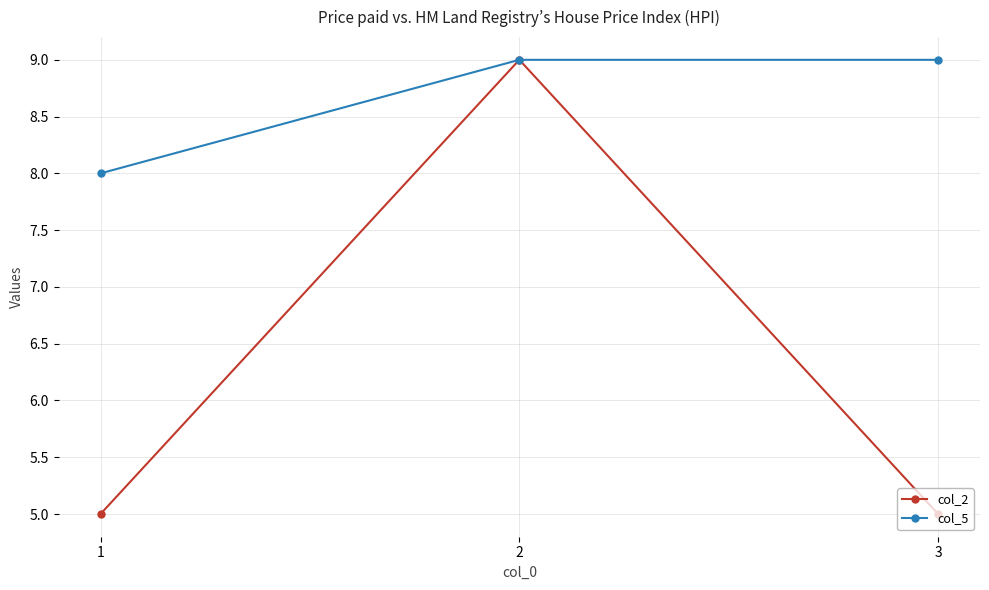

What is the minimum value shown in the chart?

5